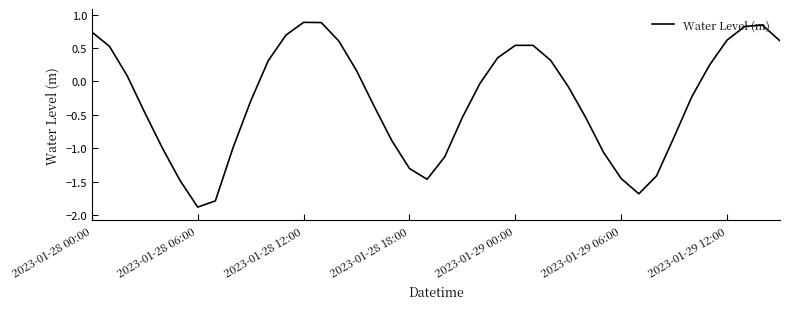

How many lines are shown in the chart?

1